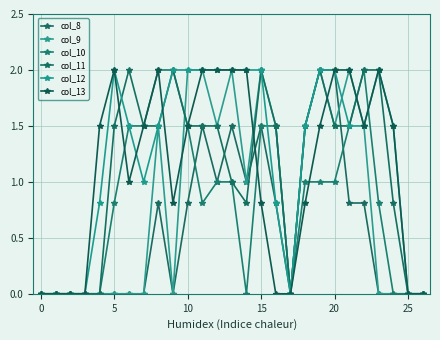

How many lines are shown in the chart?

6